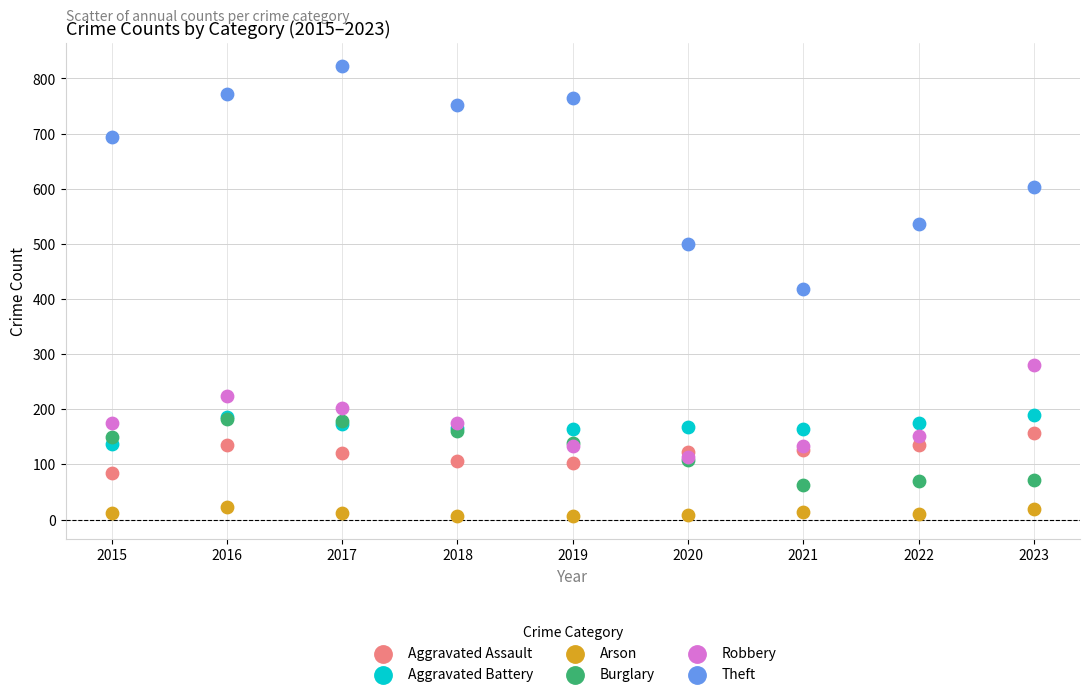

What are all the series names shown in the legend?

Aggravated Assault, Aggravated Battery, Arson, Burglary, Robbery, Theft